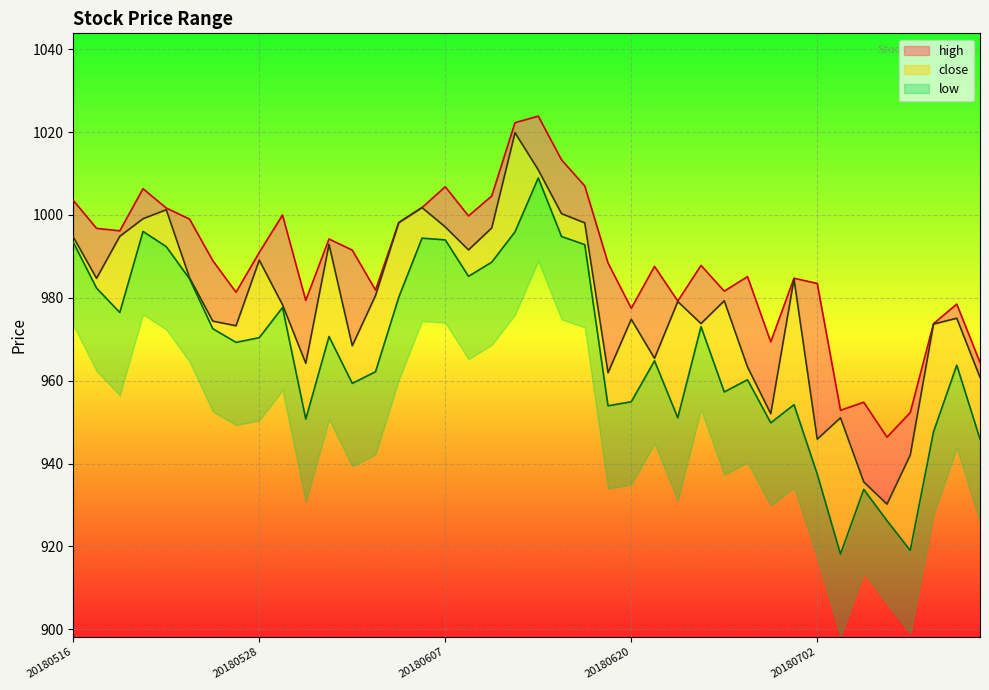

At which category does high reach its first local peak?

20180521